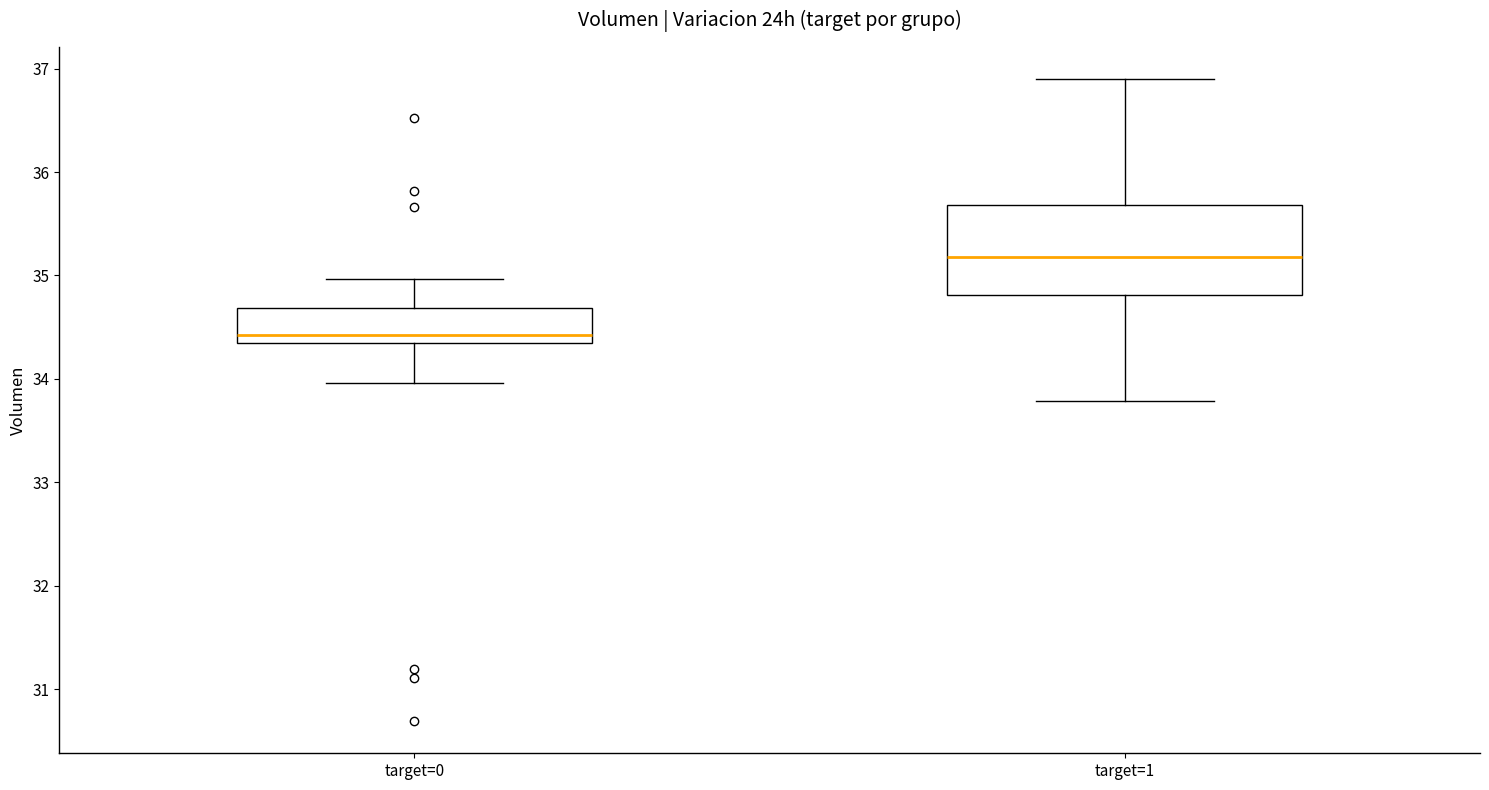

Reading left to right, read every box against the y-axis: the position of its median line, the range the box covers, and the ends of its whiskers. The values are not printed on the chart, so give them approximately, as read against the axis.

target=0: median 34.4, box 34.3 to 34.7, whiskers 34.0 to 35.0
target=1: median 35.2, box 34.8 to 35.7, whiskers 33.8 to 36.9